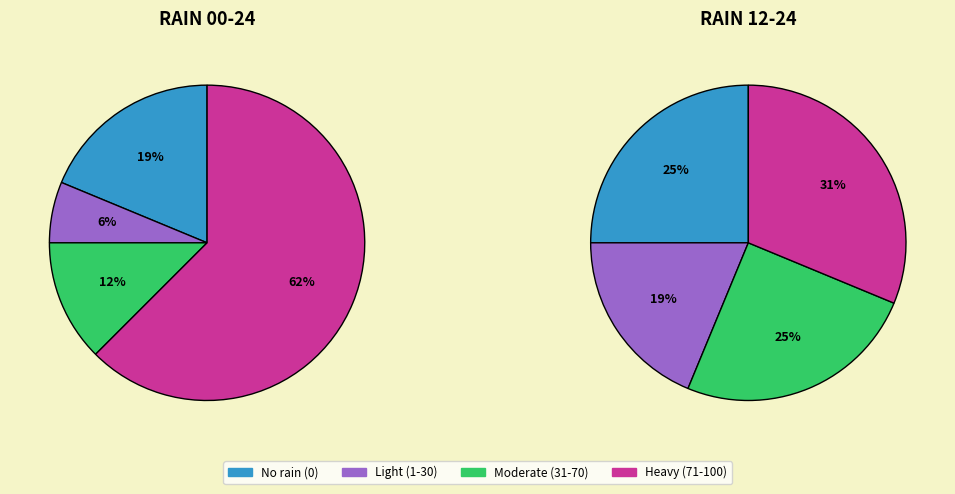

Is there a majority slice in this chart?

No